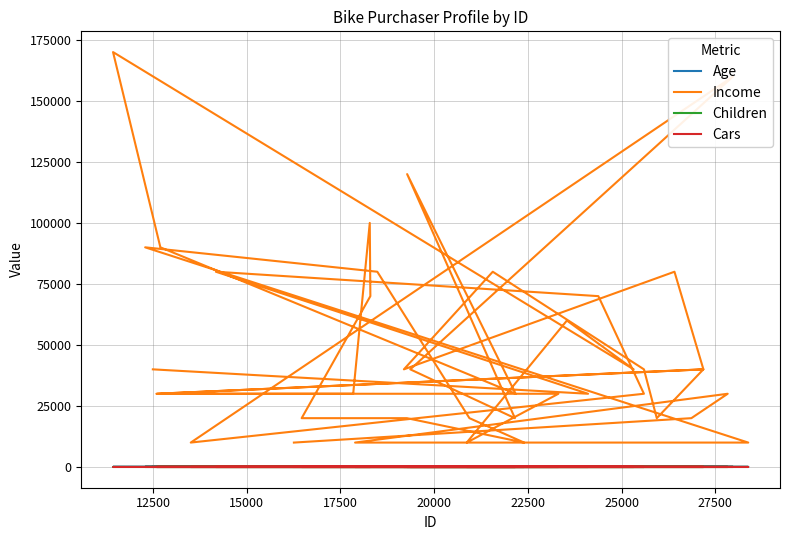

What is the difference between the second highest and second lowest values in the Age series?

35